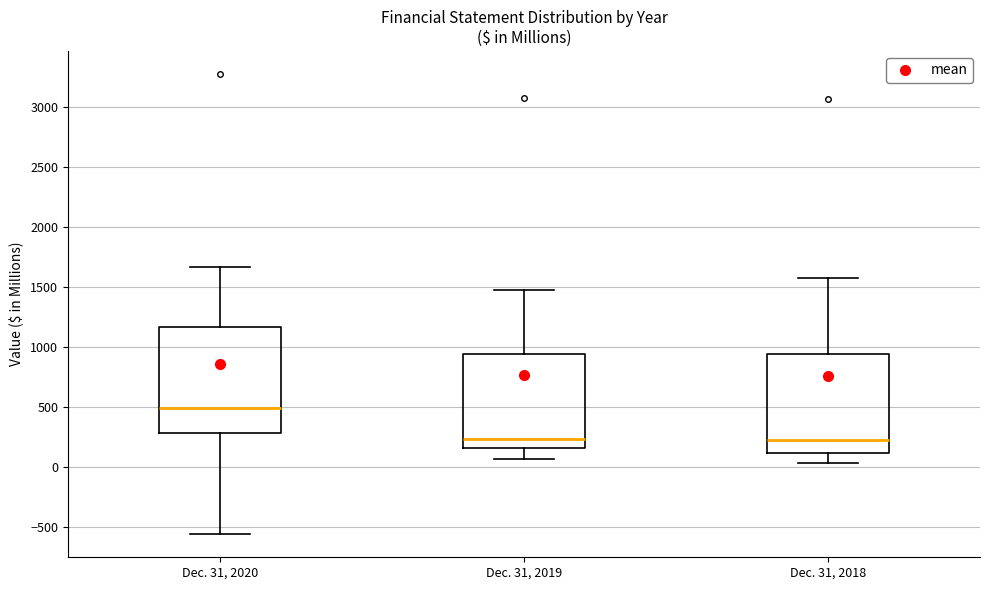

Where does the lower whisker of the box for Dec. 31, 2018 end on the y-axis? The values are not printed on the chart, so give them approximately, as read against the axis.

50